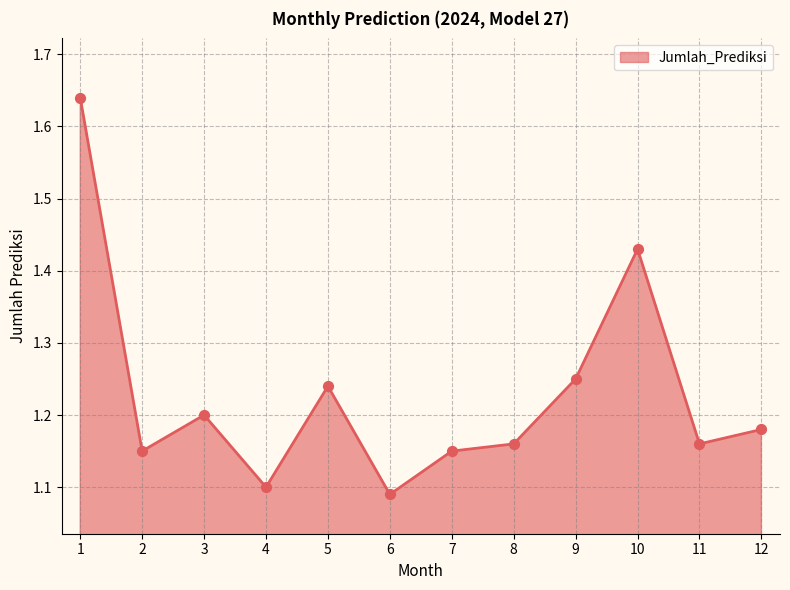

What is the change in value from 1 to 11?

-0.5